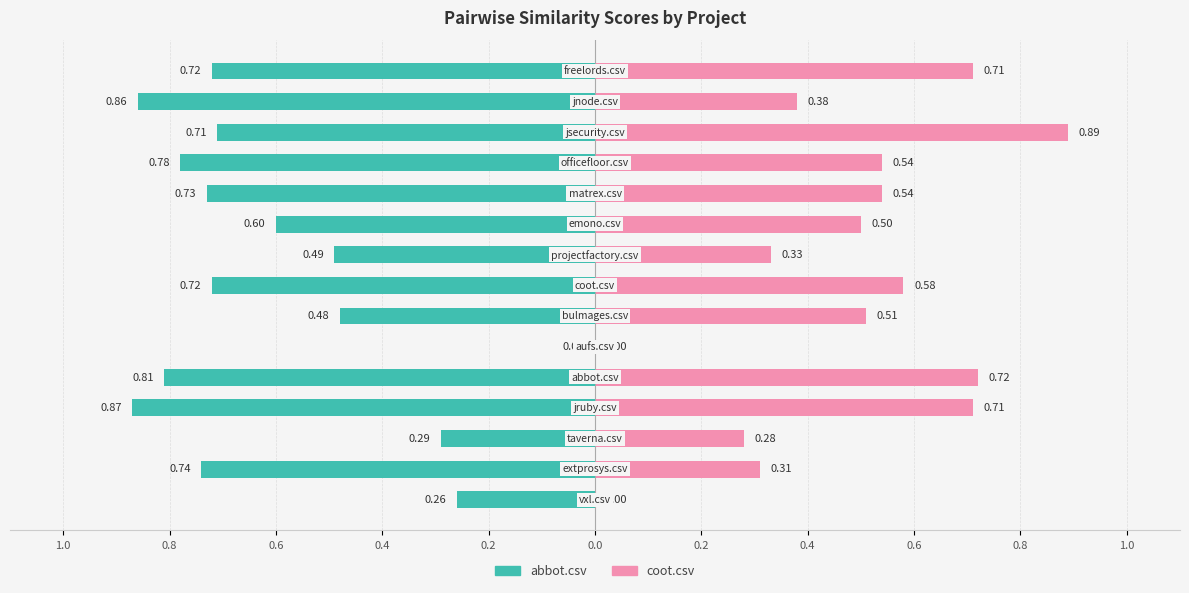

Which series has the widest spread of values?

coot.csv